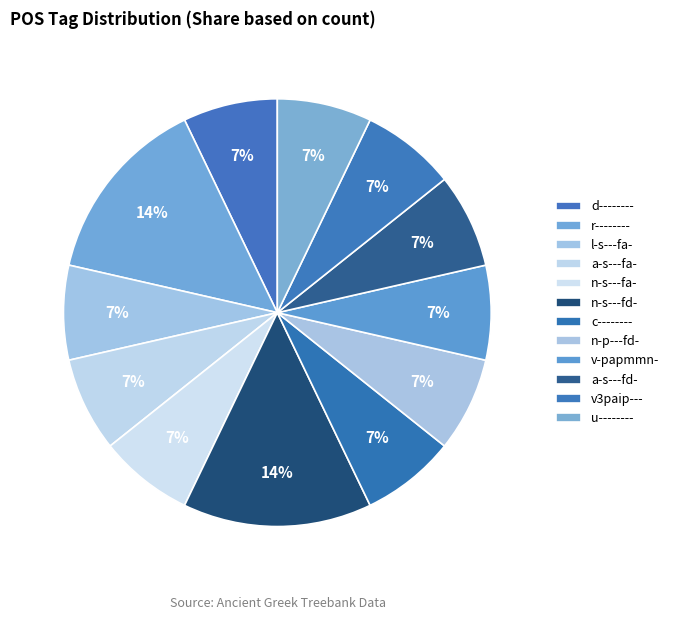

Count the number of slices in the pie.

12